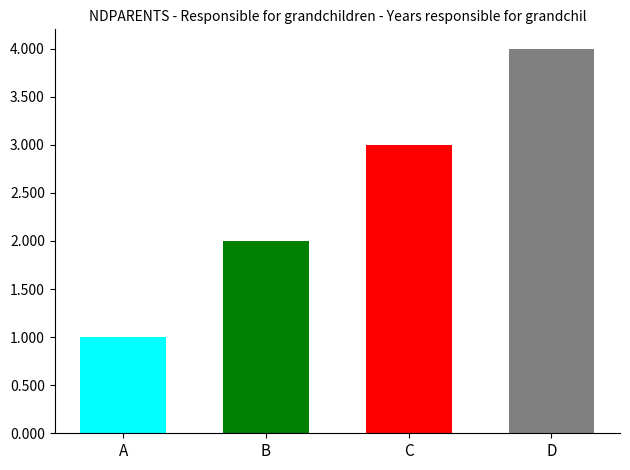

What value does the data have at C?

3